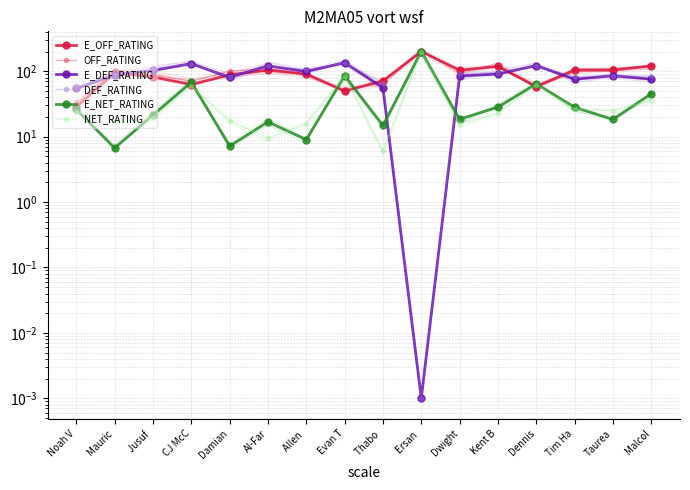

What is the difference between the maximum and minimum values in the OFF_RATING series?

166.7